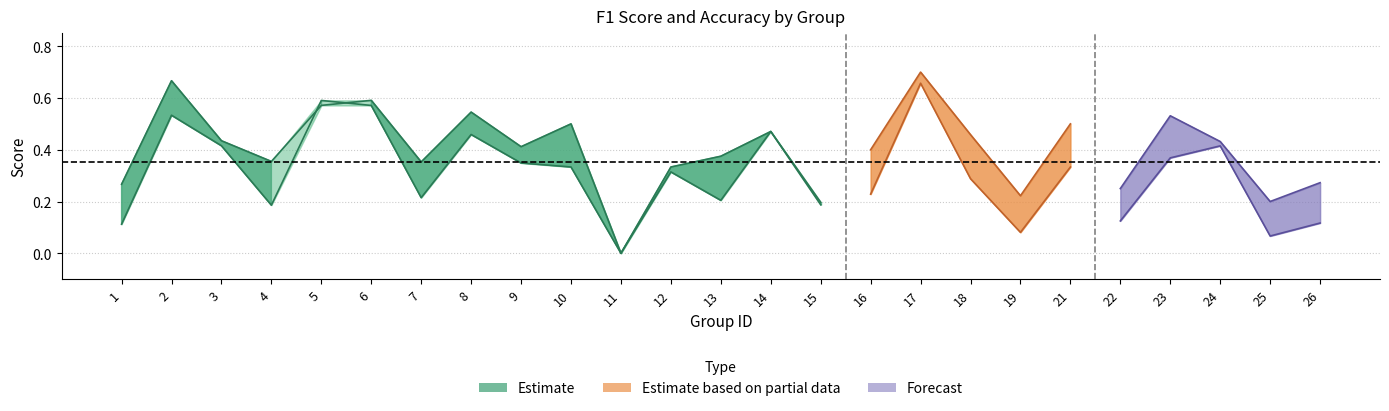

Rank the categories by value from lowest to highest.

11, 1, 4, 15, 13, 7, 12, 10, 9, 3, 8, 14, 2, 6, 5